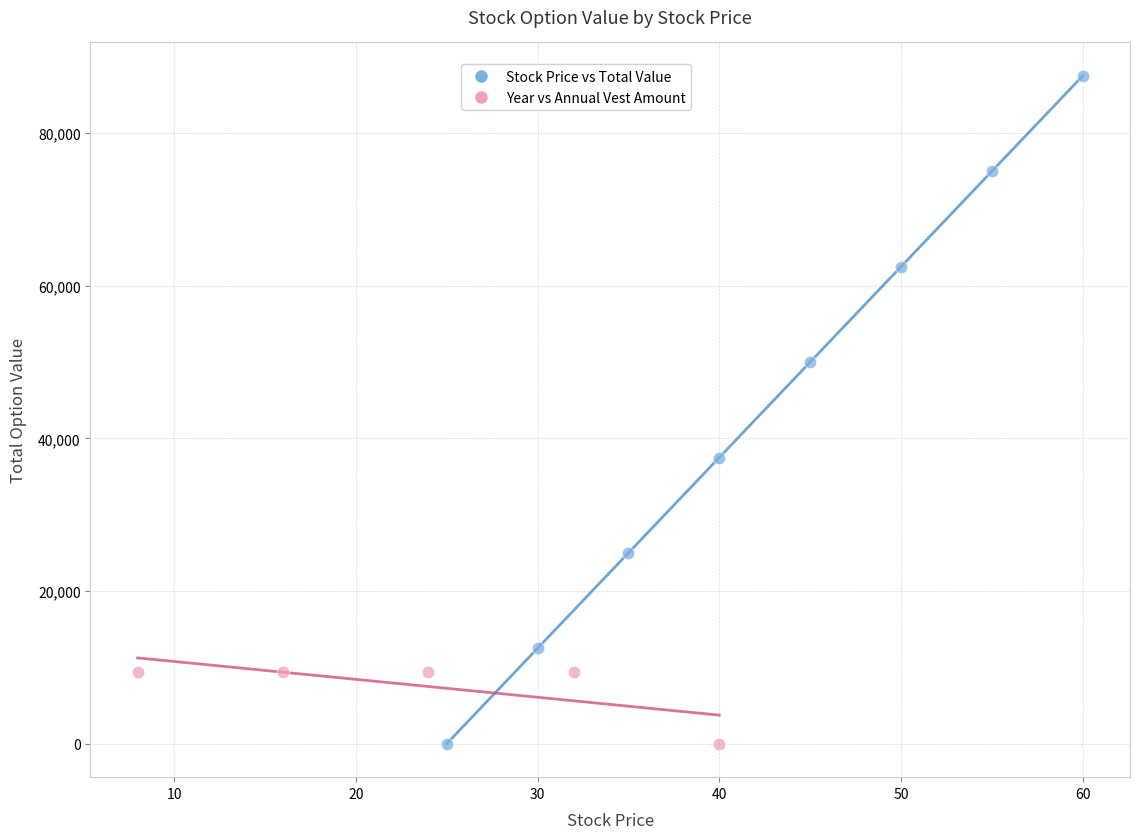

Which series has the widest spread of Y values?

Stock Price vs Total Value